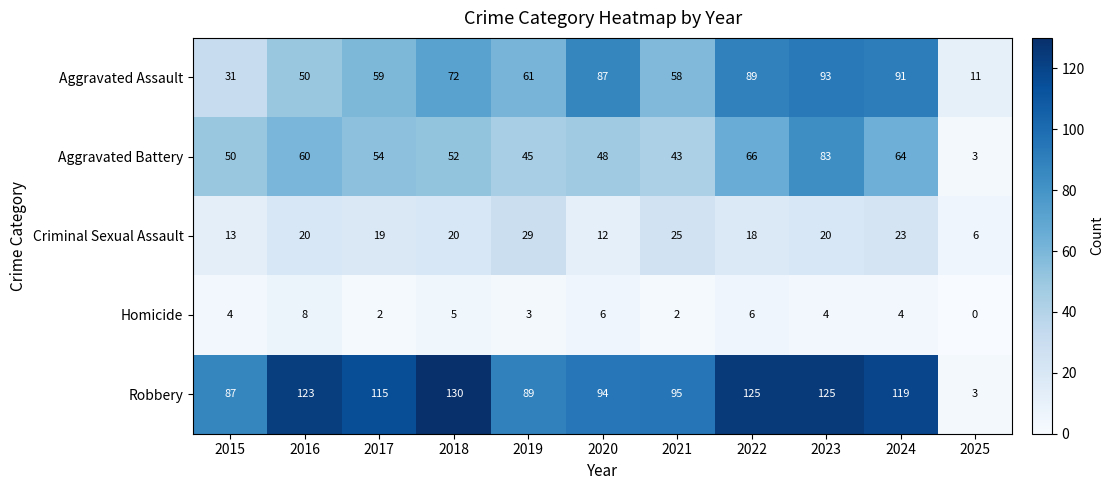

At which category does the chart reach its peak across all series?

2018